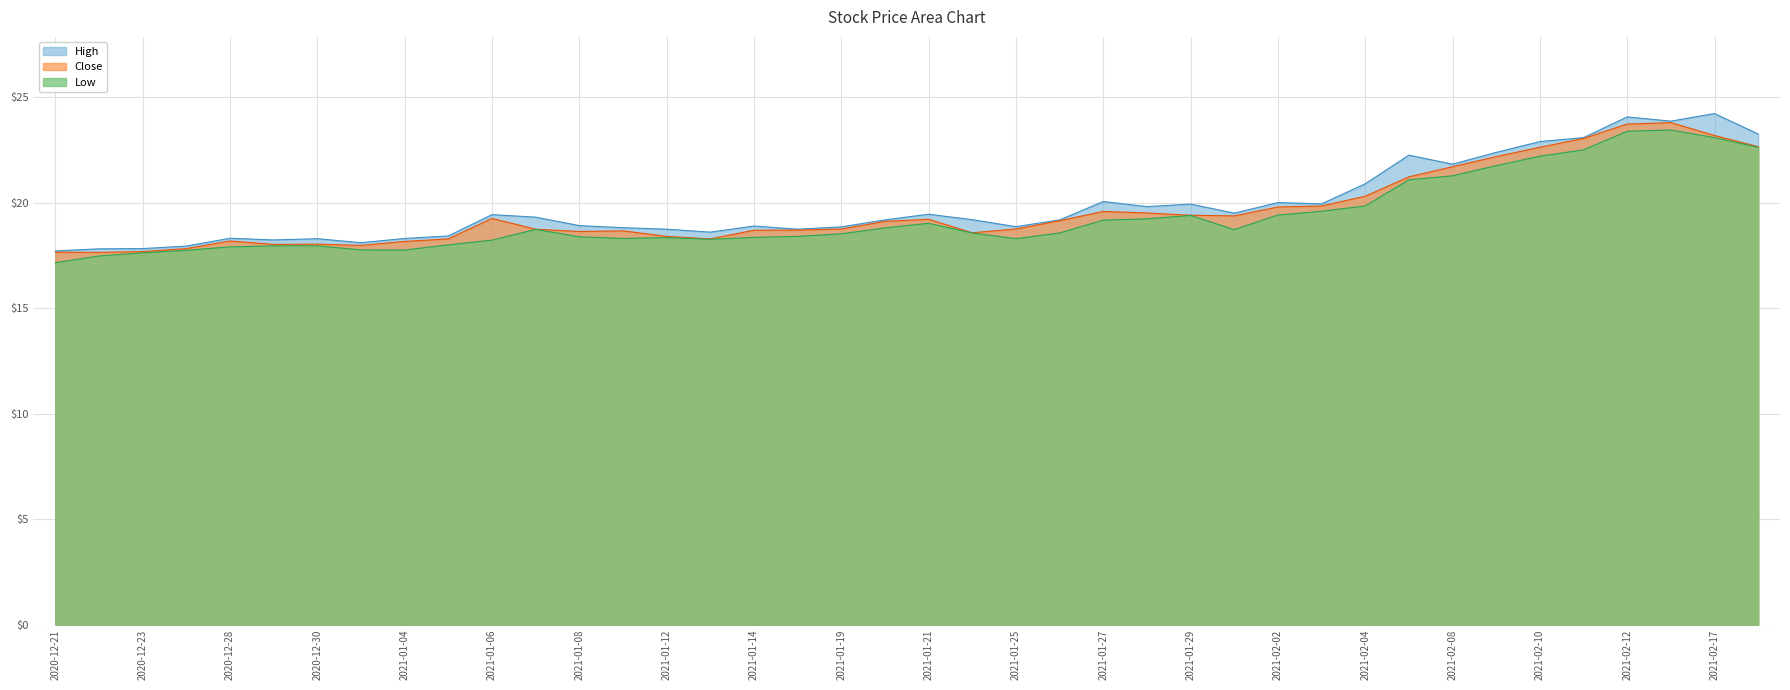

How many data points in Close are above 19?

20